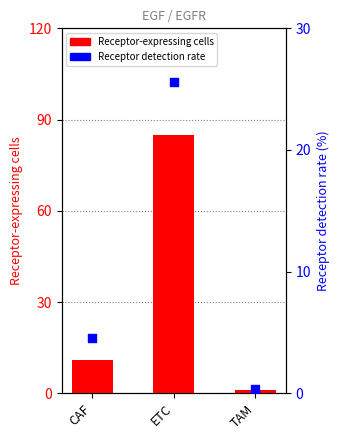

What are all the series names shown in the legend?

Receptor-expressing cells, Receptor detection rate (%)